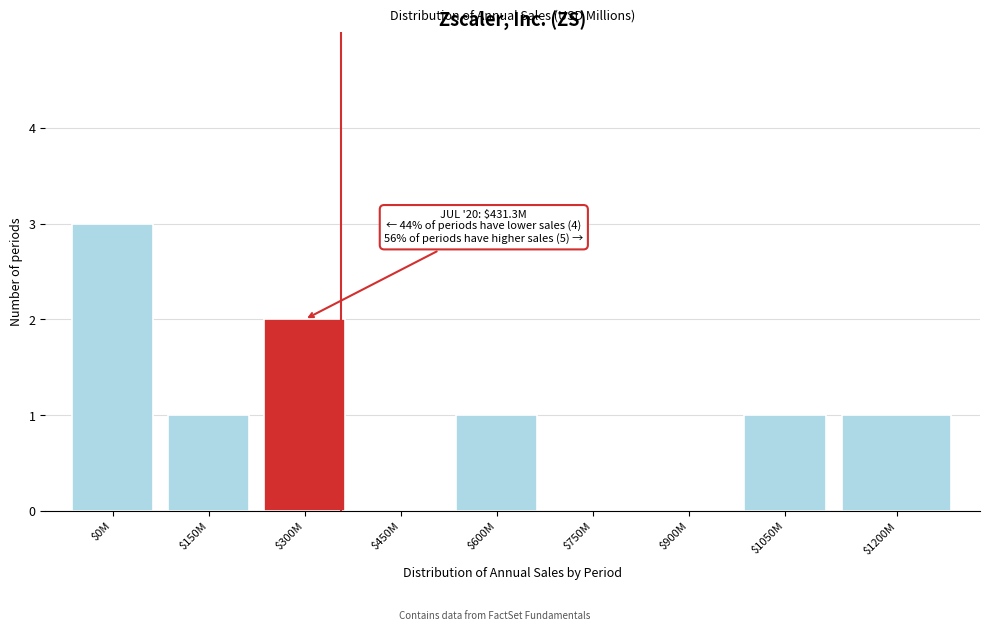

Is it true that the value at $450M is 1?

False